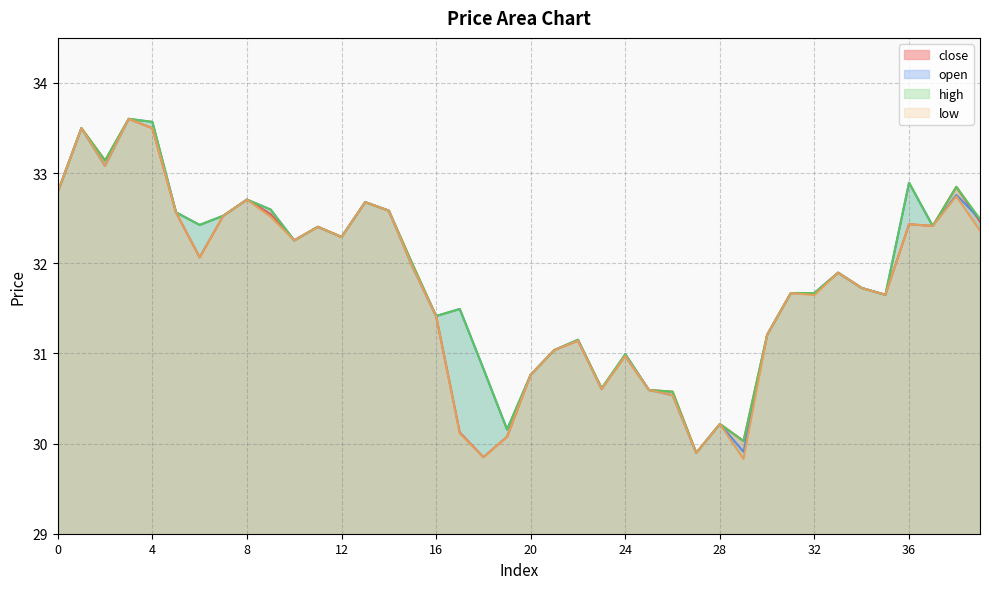

True or false: close and high cross at least once.

False